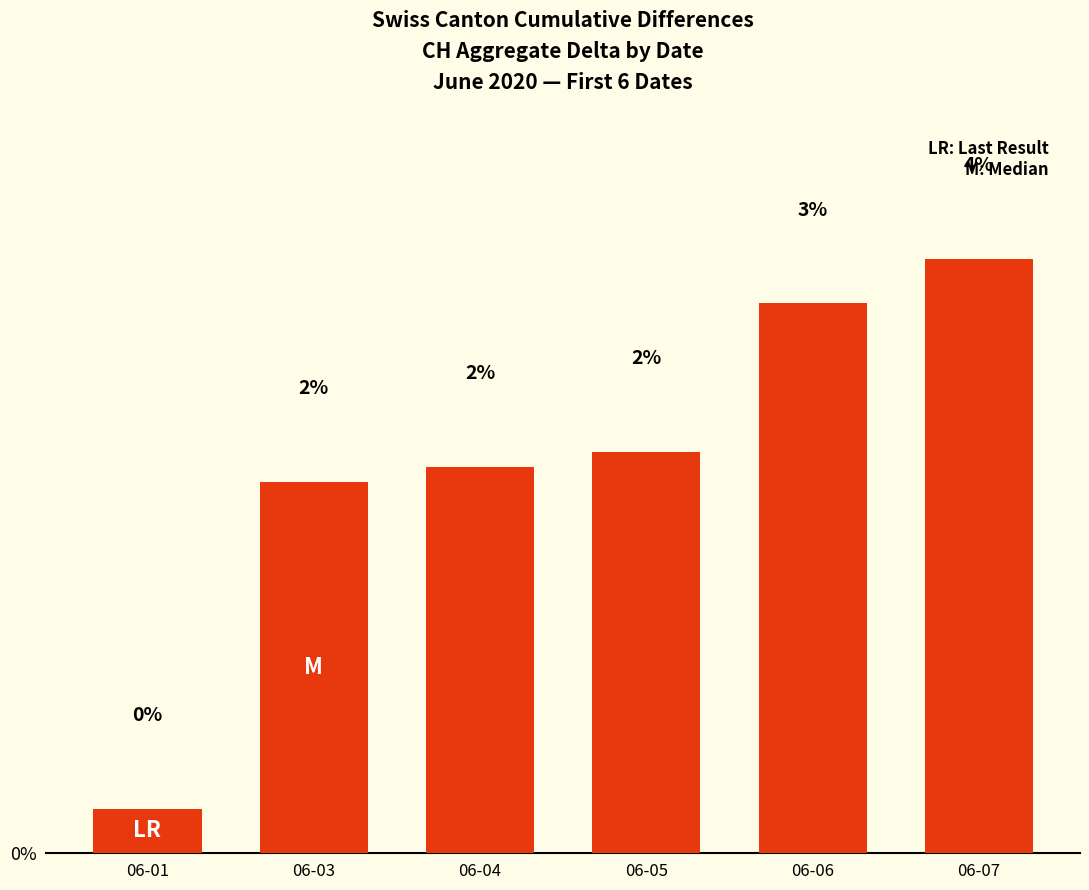

Are the bars horizontal?

No